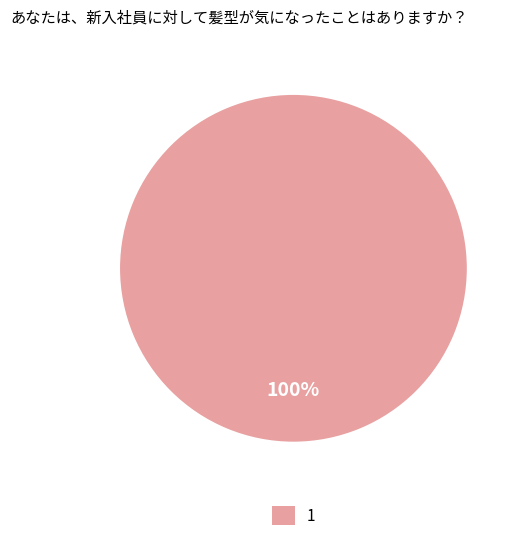

How many slices are in this pie chart?

1